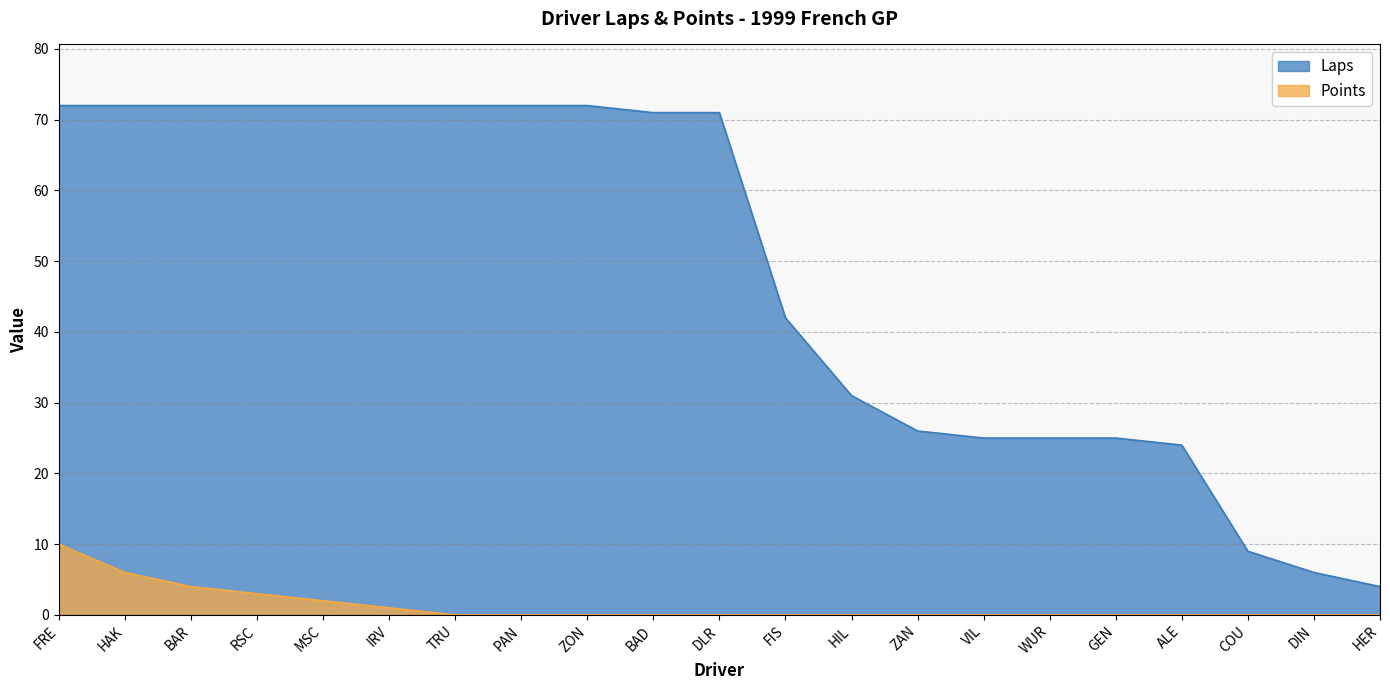

How many lines are shown in the chart?

2